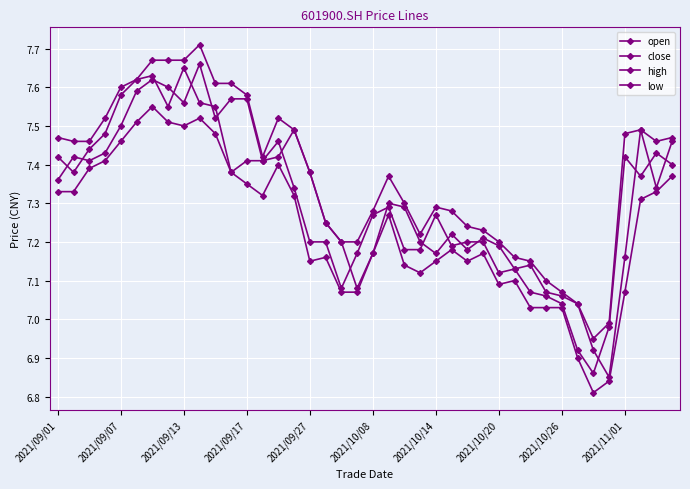

How many lines are shown in the chart?

4